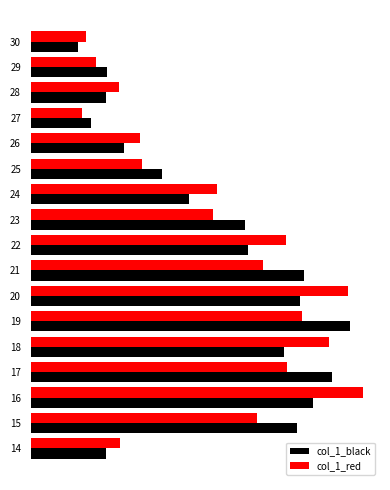

Reading left to right, list all the values displayed in this chart.

col_1_black: 0.2	0.8	0.9	0.9	0.8	1.0	0.8	0.8	0.7	0.7	0.5	0.4	0.3	0.2	0.2	0.2	0.1
col_1_red: 0.3	0.7	1.0	0.8	0.9	0.8	1.0	0.7	0.8	0.6	0.6	0.3	0.3	0.2	0.3	0.2	0.2